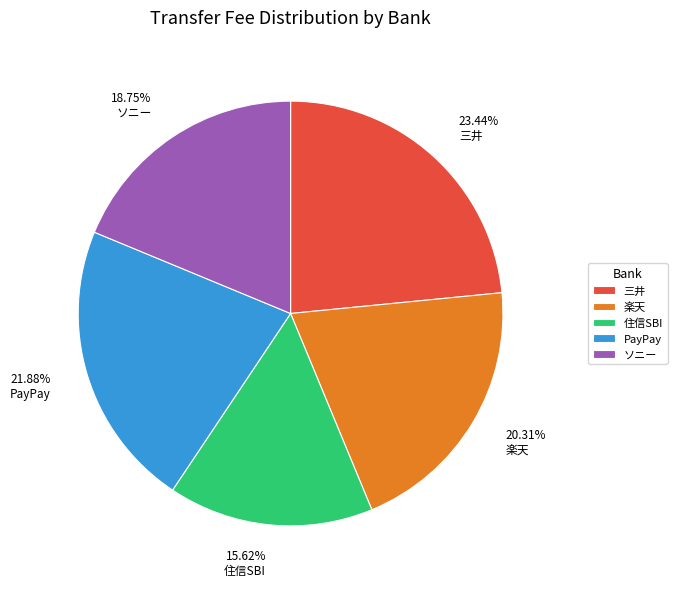

What percentage do 住信SBI and 楽天 together represent?

35.9%